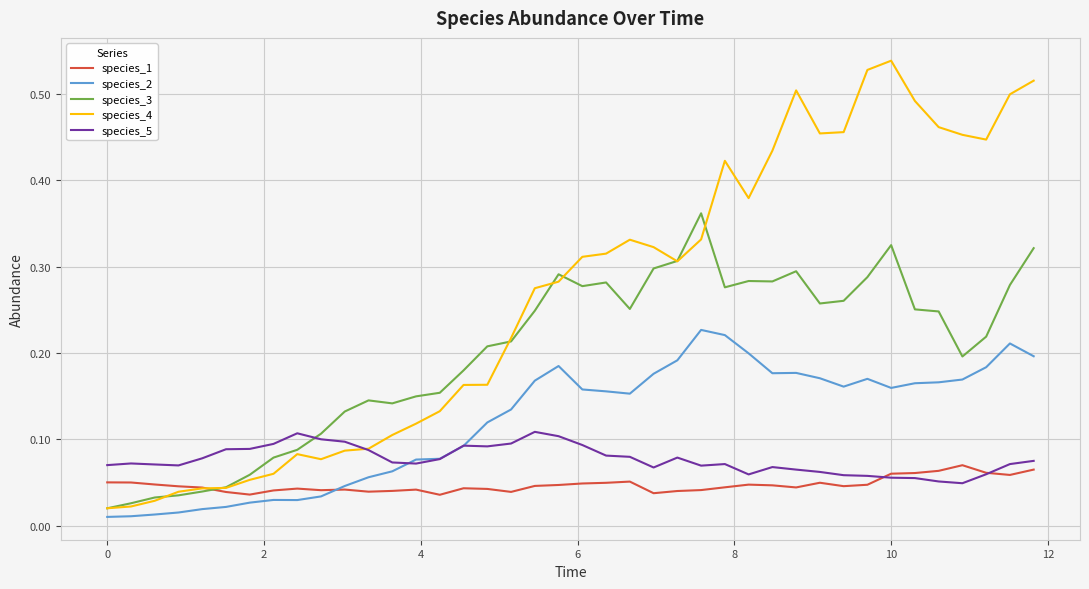

Which series has the widest spread of values?

species_4